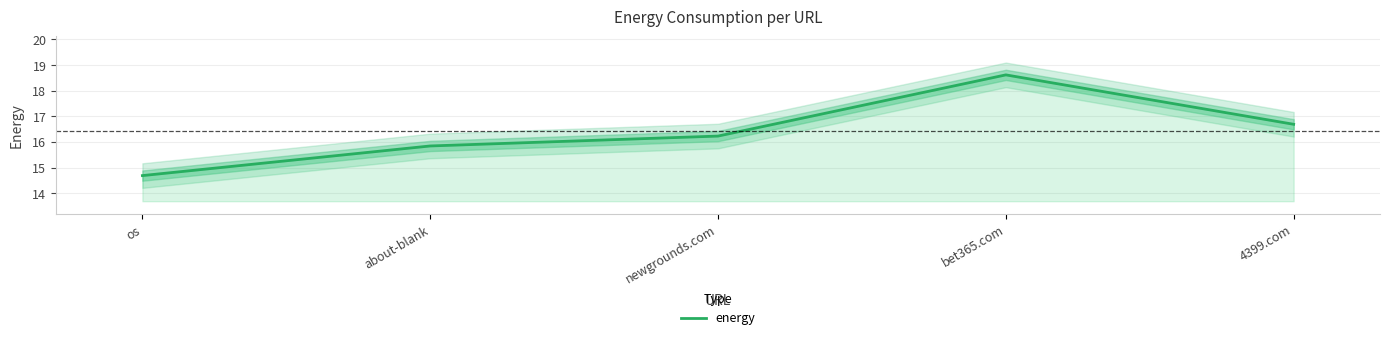

Where is the data nearest to the value 16?

about-blank